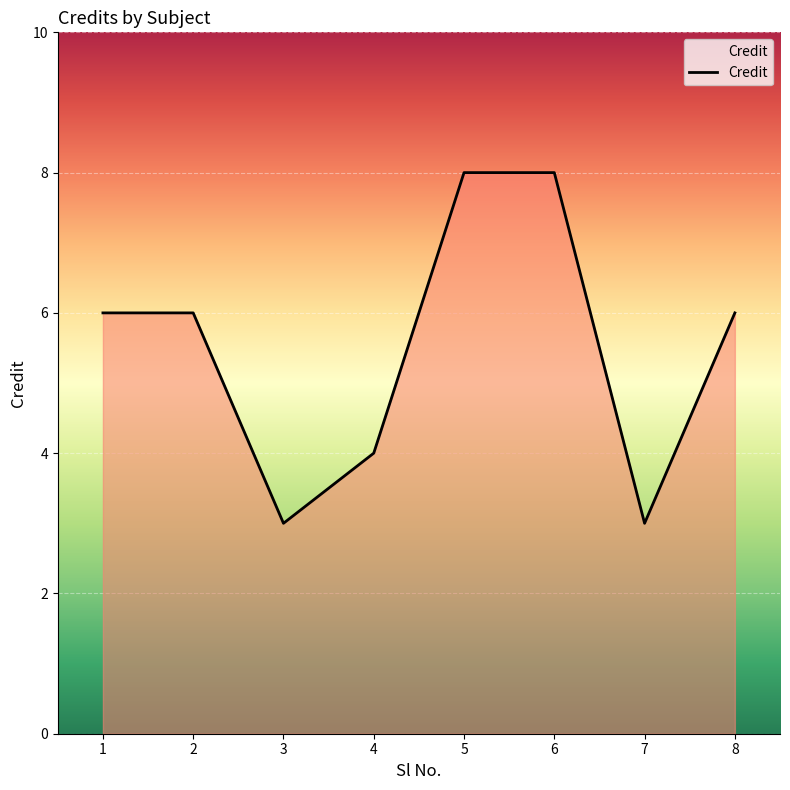

What is the approximate value at 2?

6